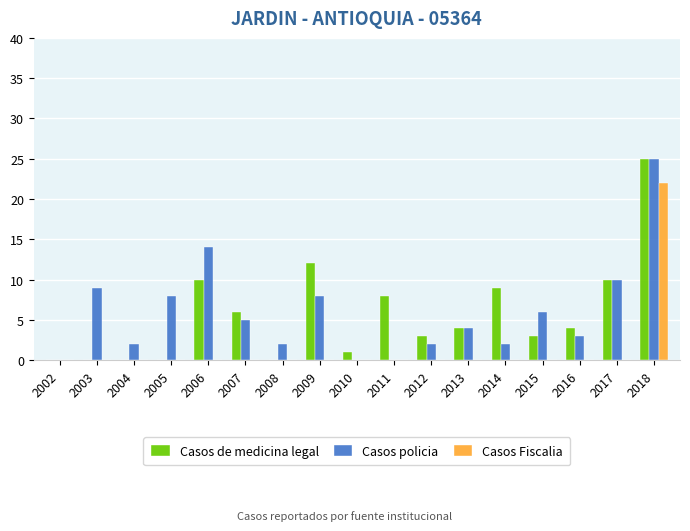

At which category is the sum across all series the highest?

2018